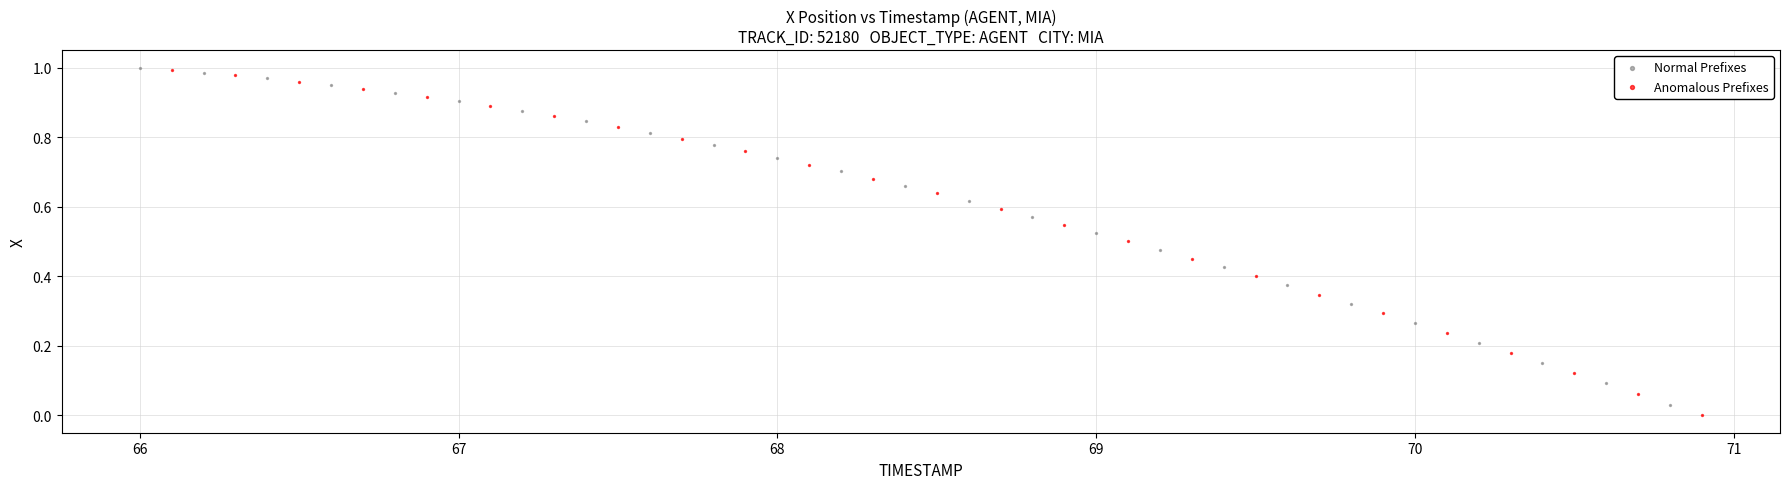

Which series has the widest spread of Y values?

Anomalous Prefixes